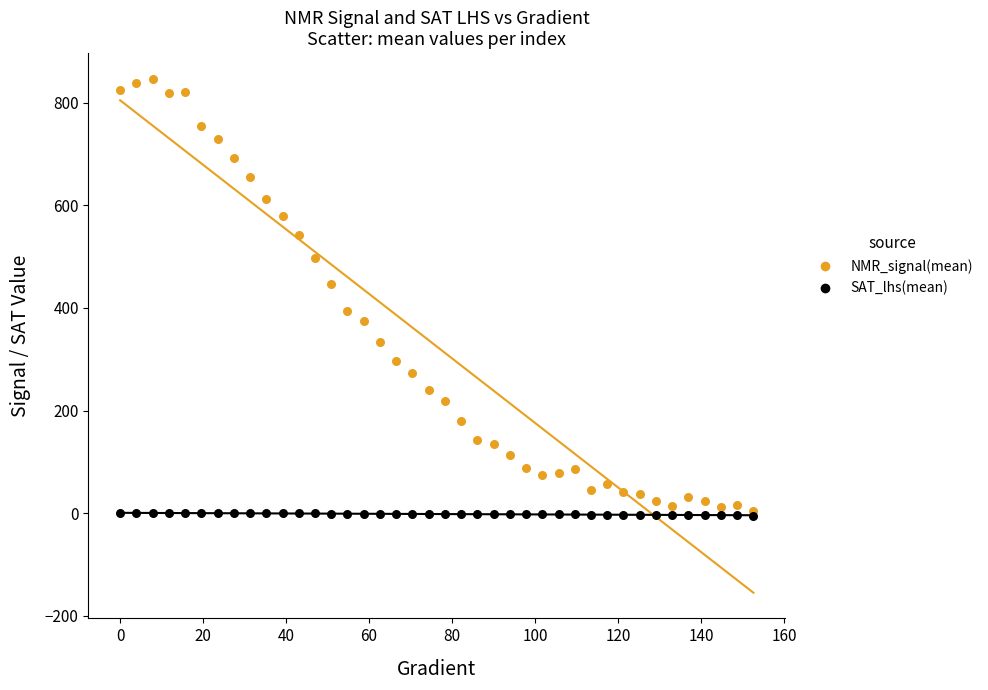

Which series contains the lowest Y value?

SAT_lhs(mean)